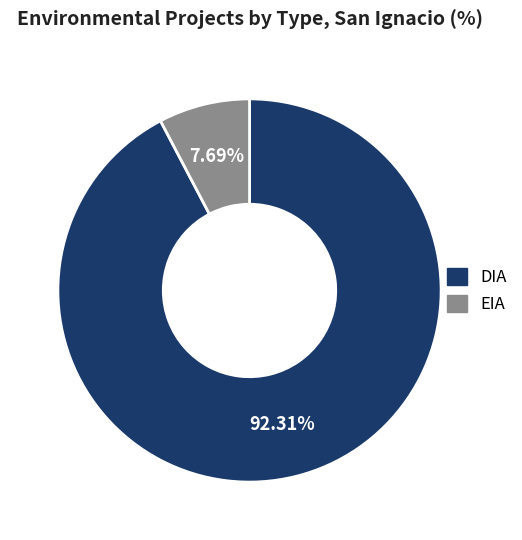

Between DIA and EIA, which is larger?

DIA